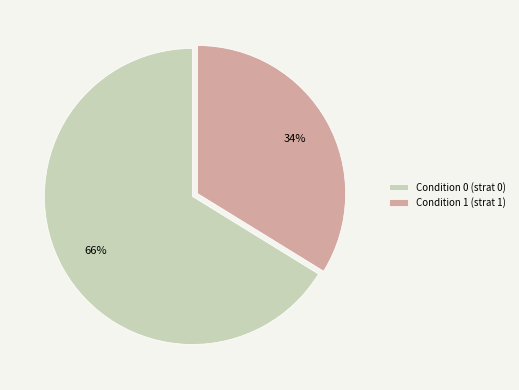

What is the largest slice in the pie chart?

Condition 0 (strat 0)